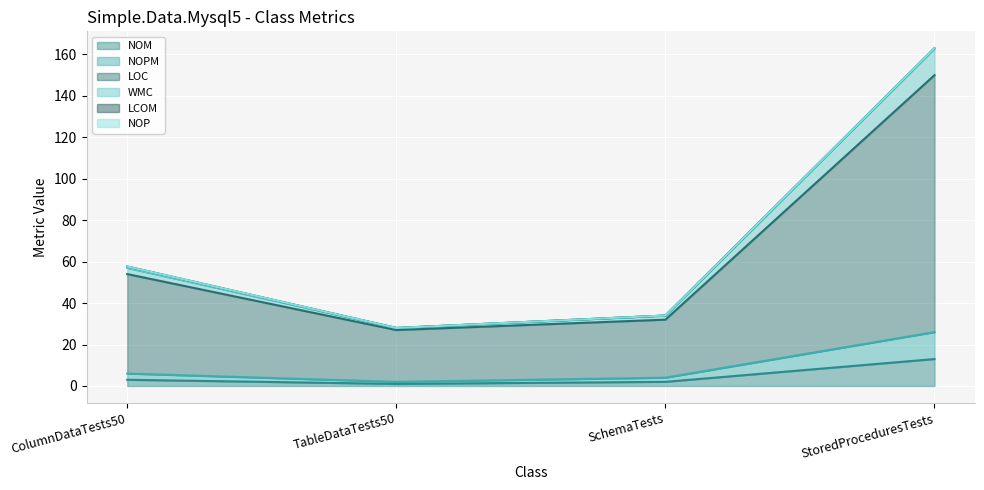

True or false: NOM and LOC cross at least once.

False